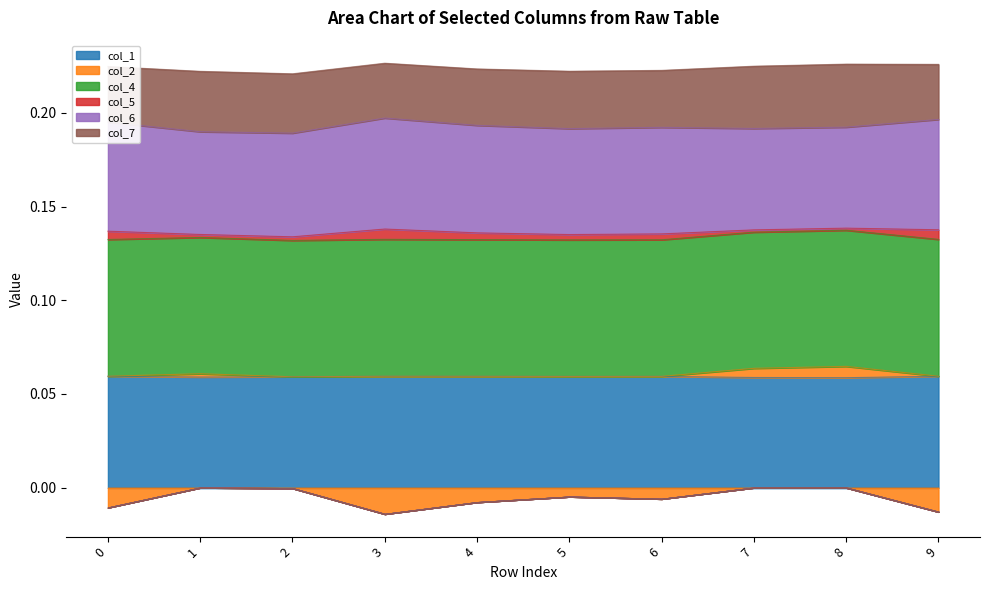

Does the chart display data point markers on the line(s)?

No